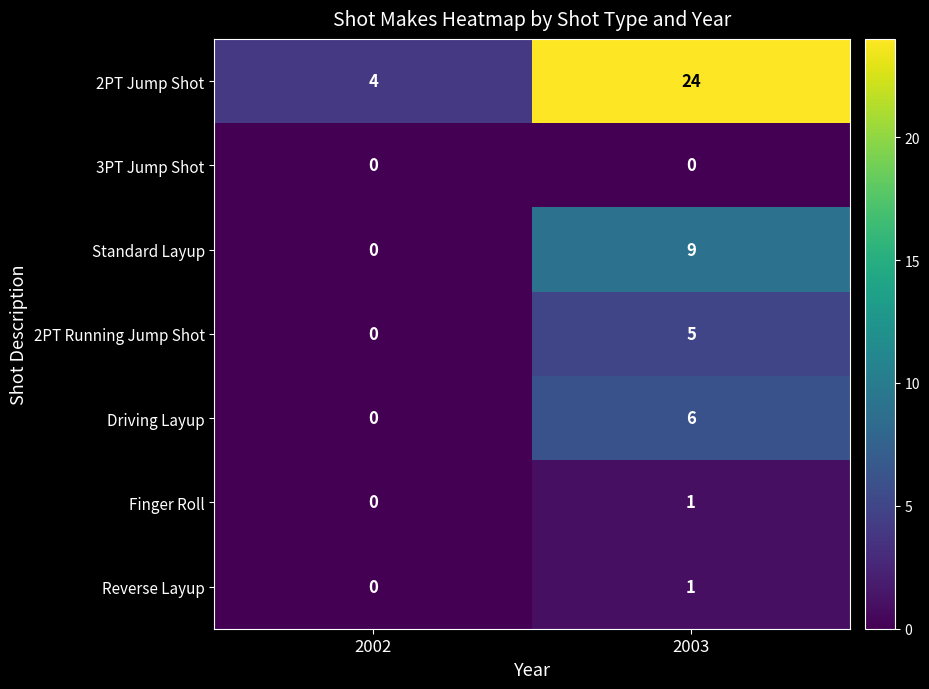

At which label is 2PT Jump Shot closest to 14?

2002